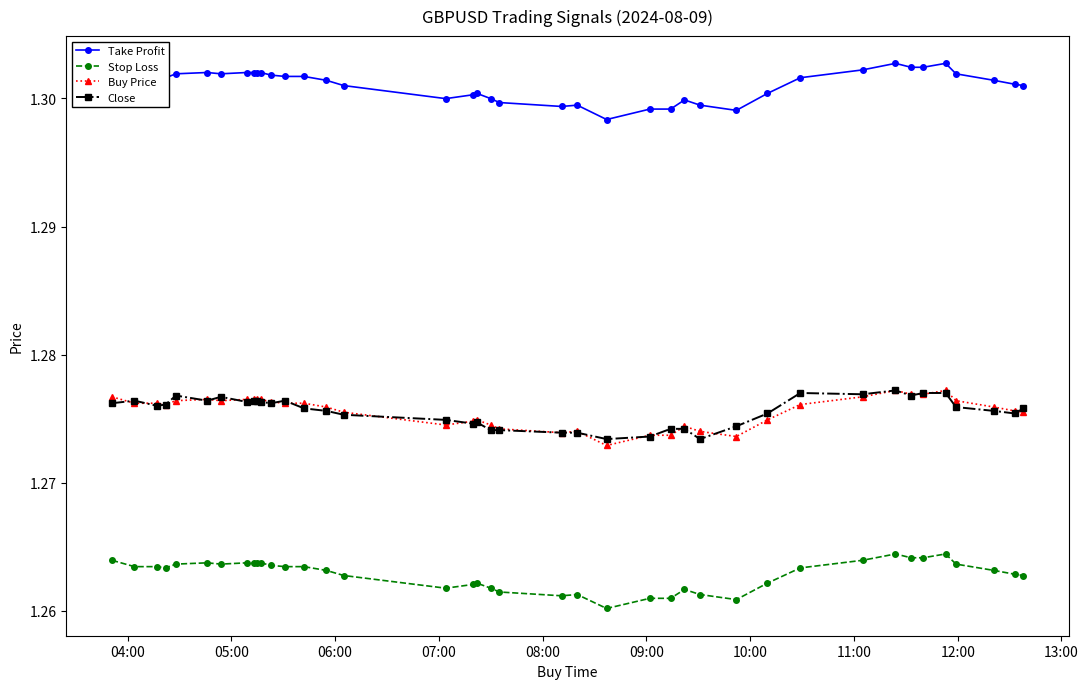

Which series has the widest spread of values?

Take Profit